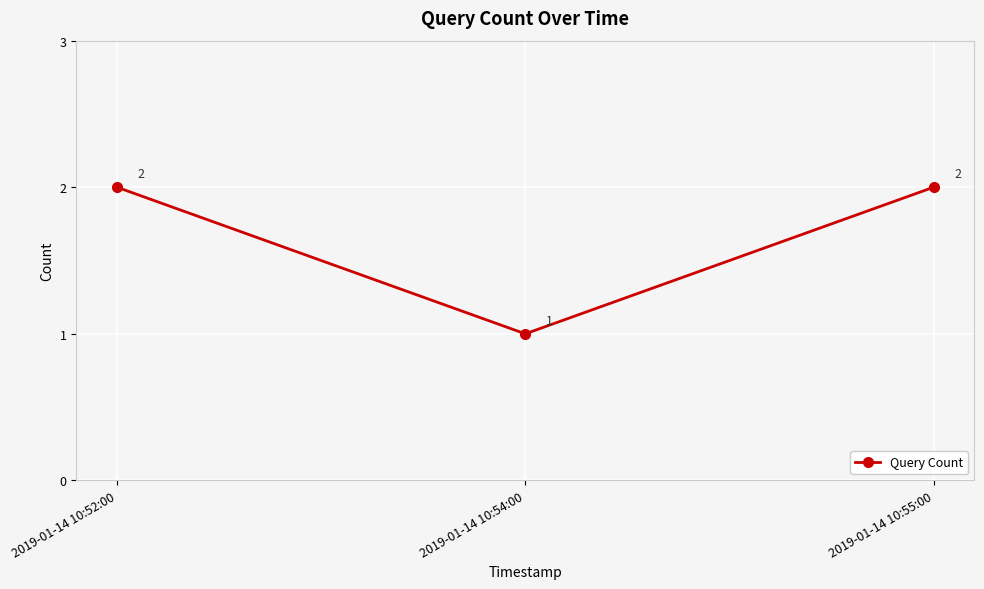

Reading right to left, list all the values displayed in this chart.

2019-01-14 10:55:00=2	2019-01-14 10:54:00=1	2019-01-14 10:52:00=2